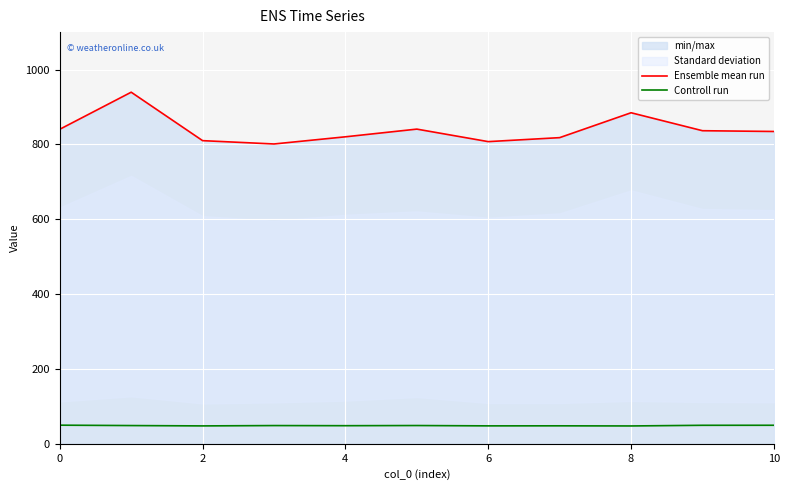

Is the value of Ensemble mean run at 8 greater than the value of Controll run at 8?

Yes